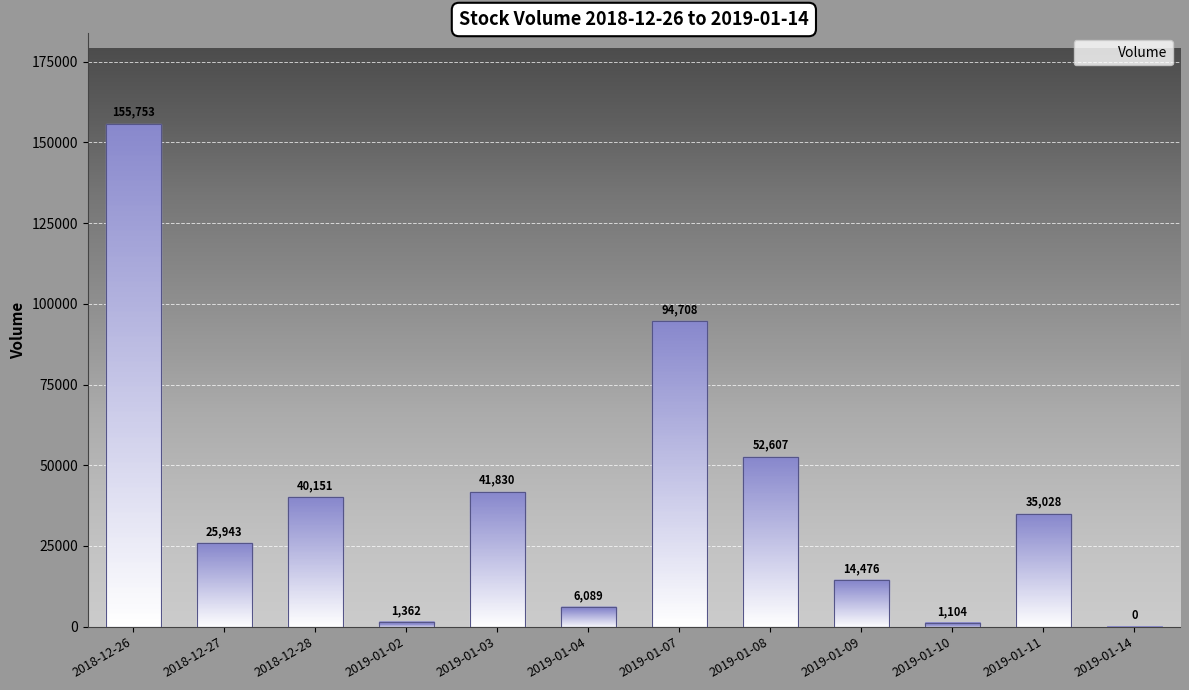

Which has a higher value, 2019-01-03 or 2019-01-08?

2019-01-08